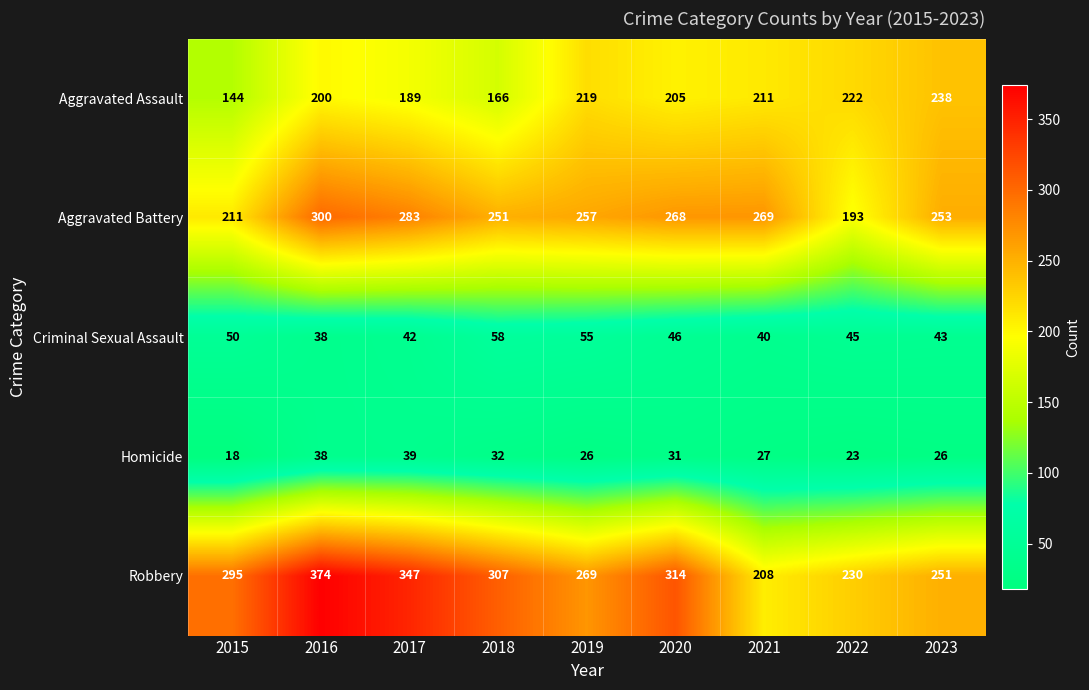

List the series in order of their peak value, lowest first.

Homicide, Criminal Sexual Assault, Aggravated Assault, Aggravated Battery, Robbery